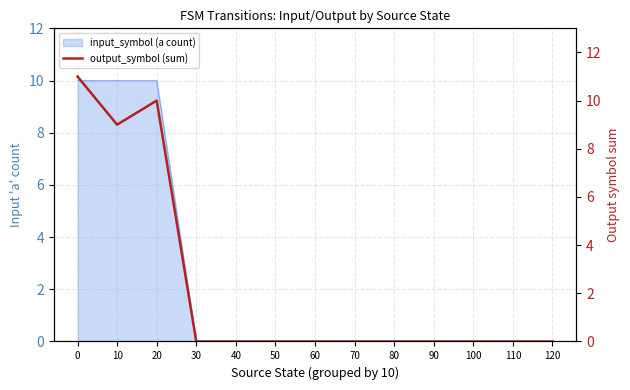

Rank the categories by value from lowest to highest.

30, 40, 50, 60, 70, 80, 90, 100, 110, 120, 10, 20, 0